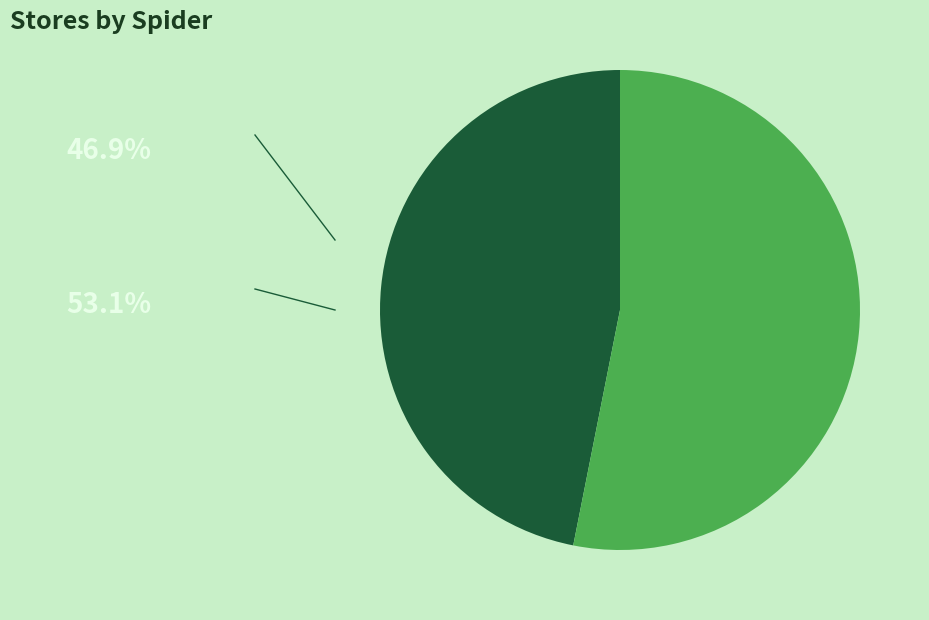

Is there a majority slice in this chart?

Yes